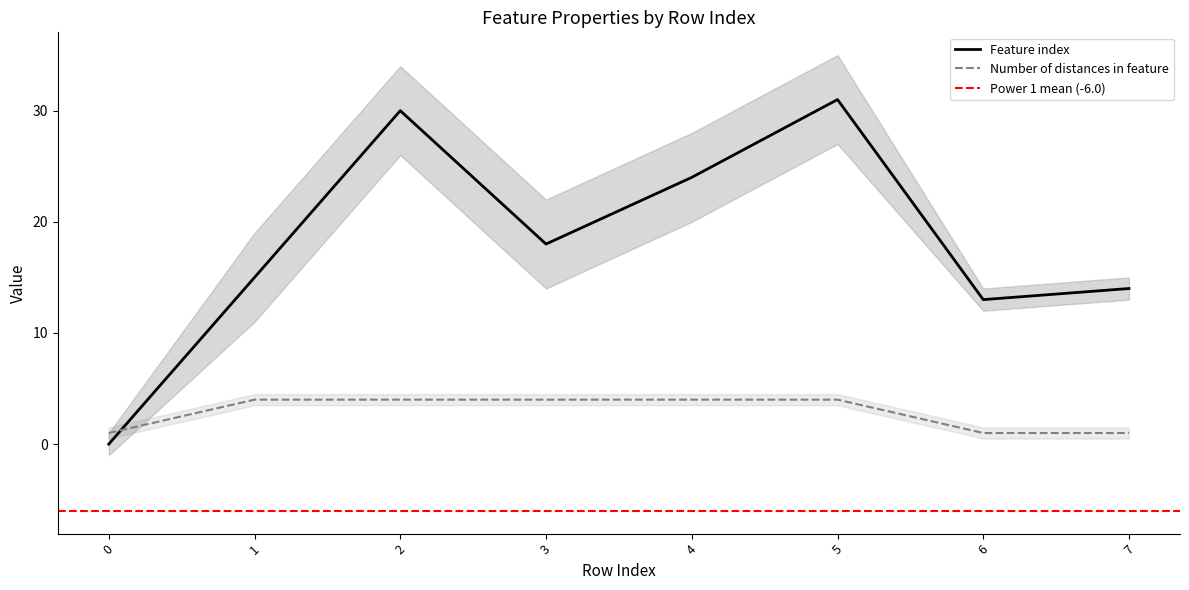

The value of Feature index at 1 is 15. True or false?

True